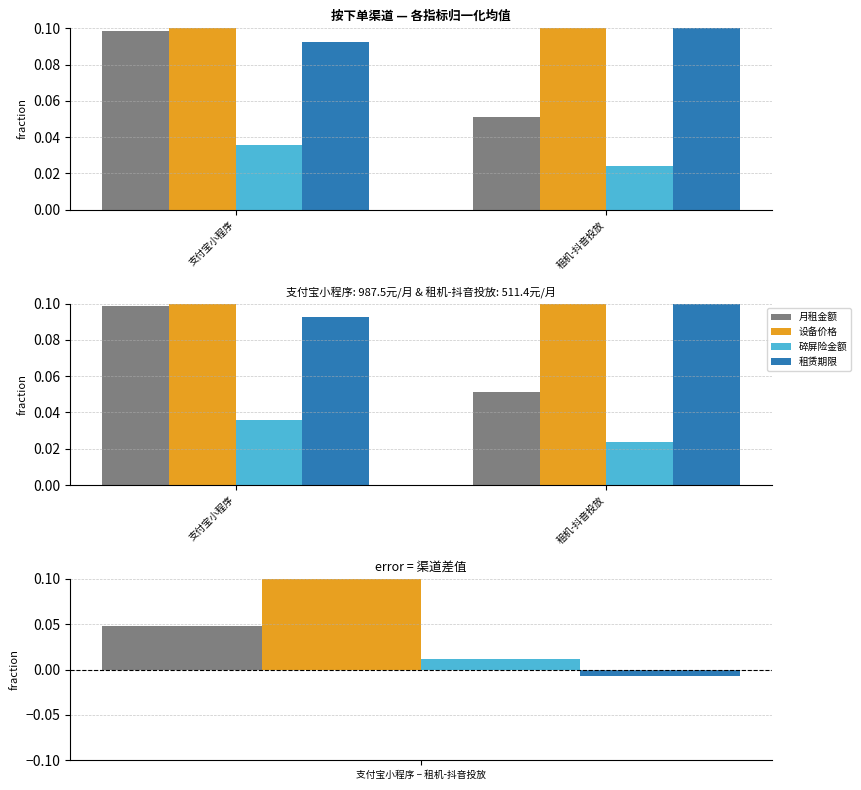

Reading left to right, extract all data points from this chart.

月租金额: 0.1	0.1
设备价格: 0.9	0.6
碎屏险金额: 0.0	0.0
租赁期限: 0.1	0.1